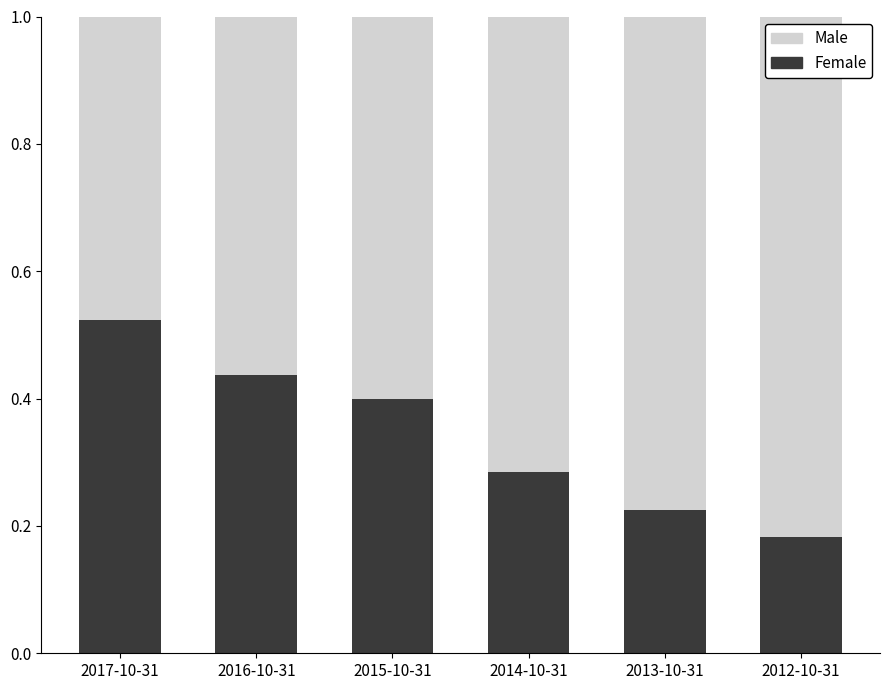

Where is Female nearest to the value 0?

2012-10-31